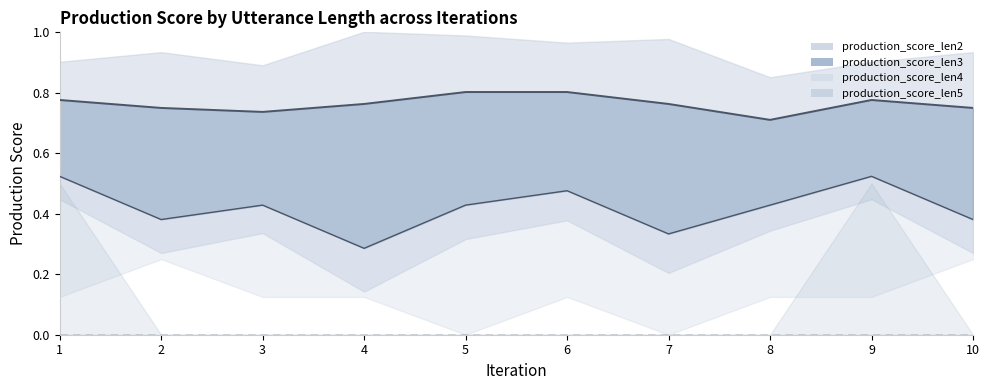

True or false: production_score_len6 and production_score_len5 intersect in this chart.

False